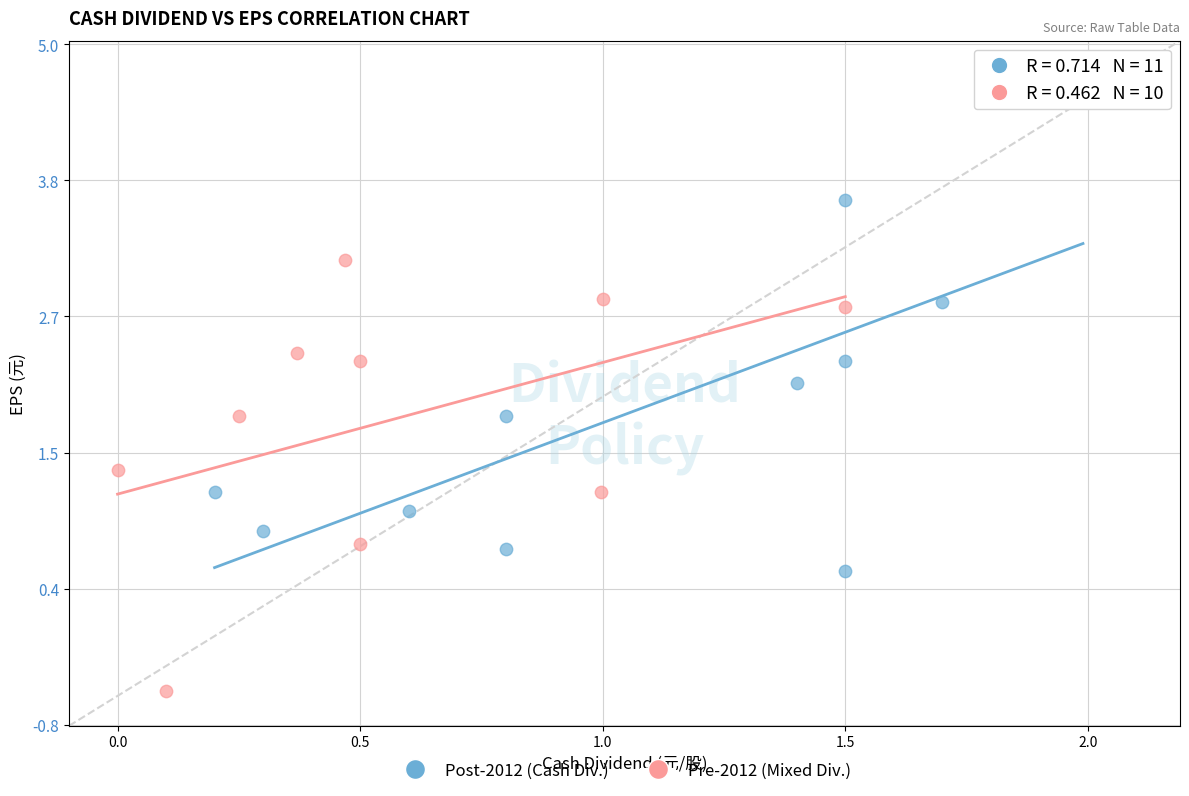

Which series reaches the maximum Y coordinate?

Post-2012 (Cash Div.)